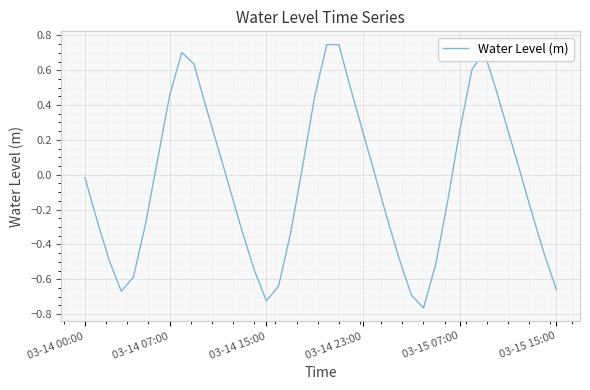

What is the difference between the maximum and minimum values?

1.5